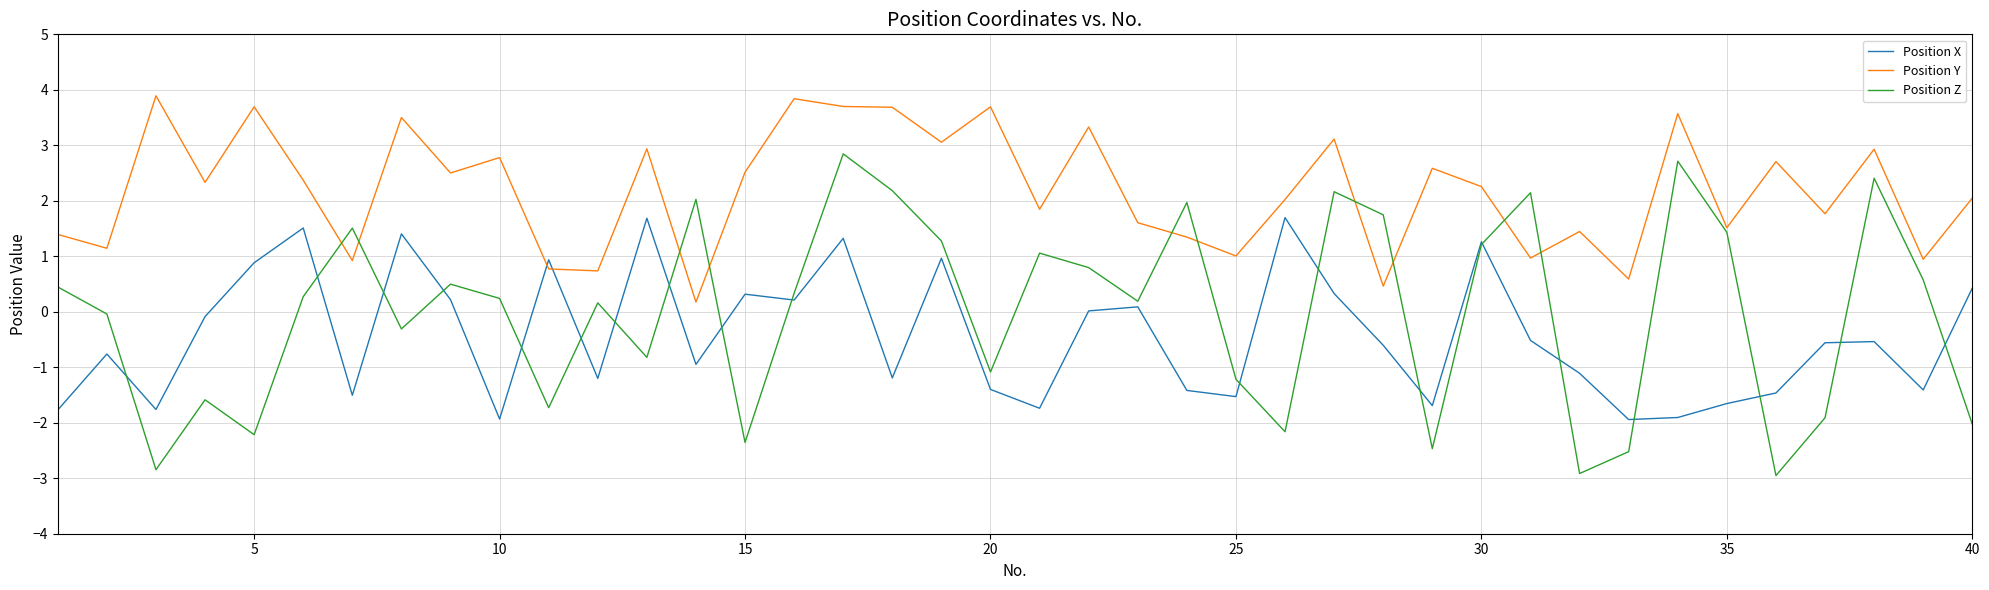

Which series has the largest total across all categories?

Position Y